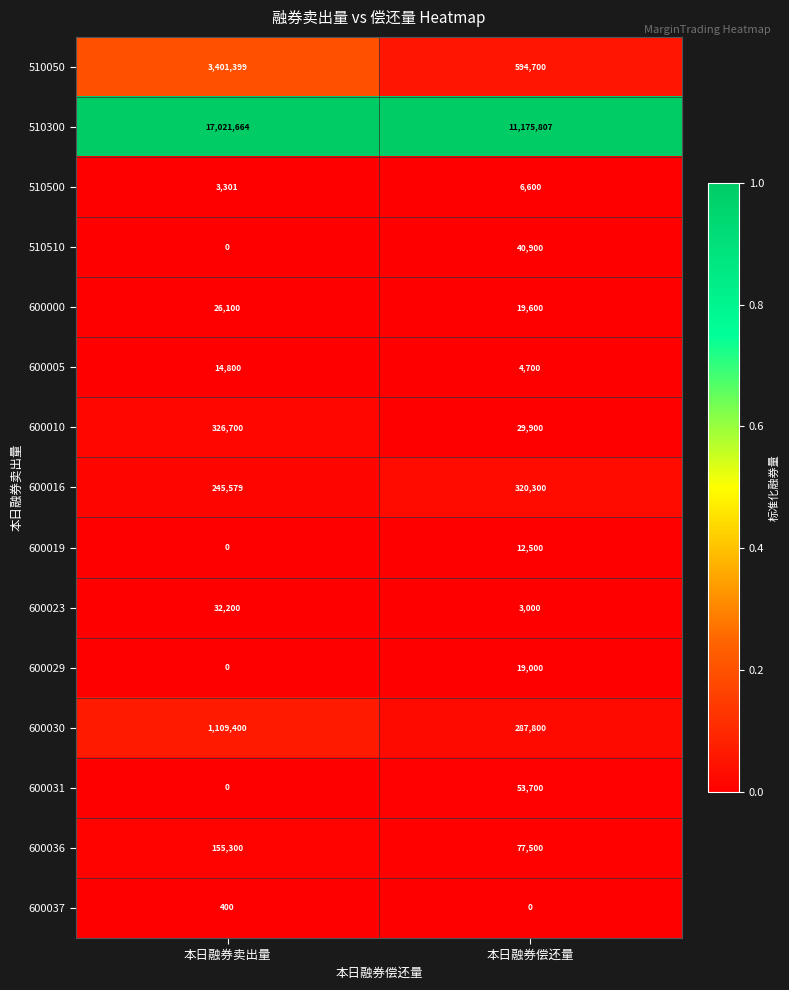

At which category is the sum across all series the highest?

本日融券卖出量